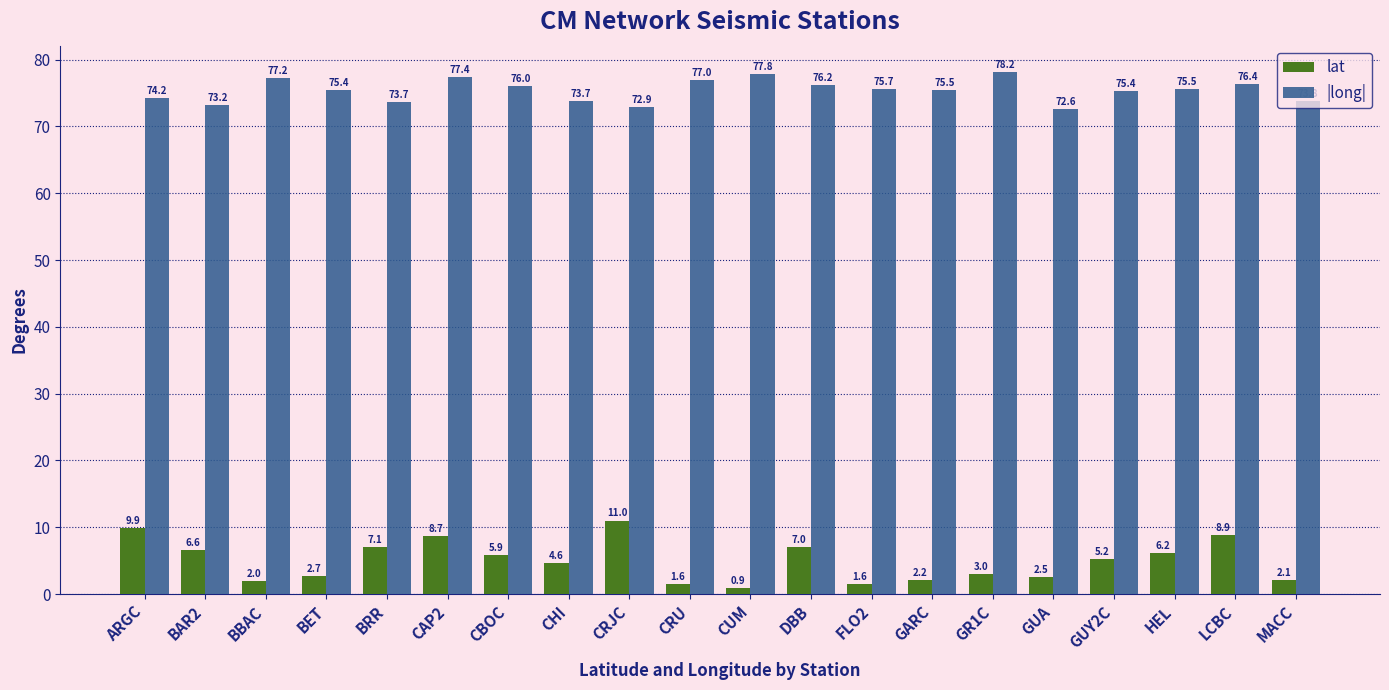

At which category is the sum across all series the highest?

CAP2